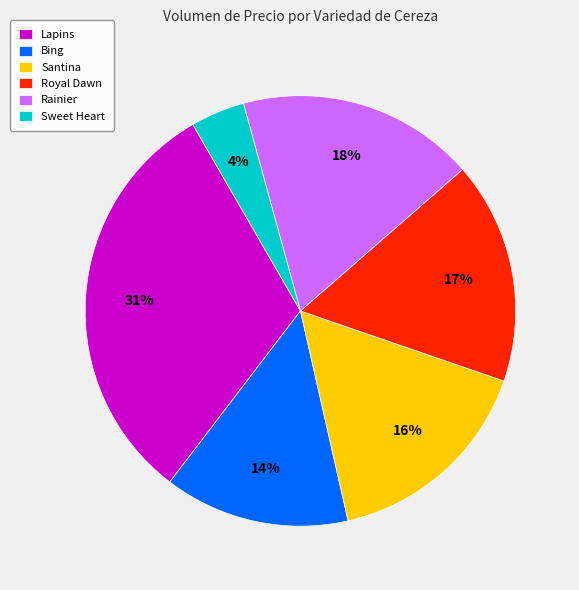

Count the number of slices in the pie.

6